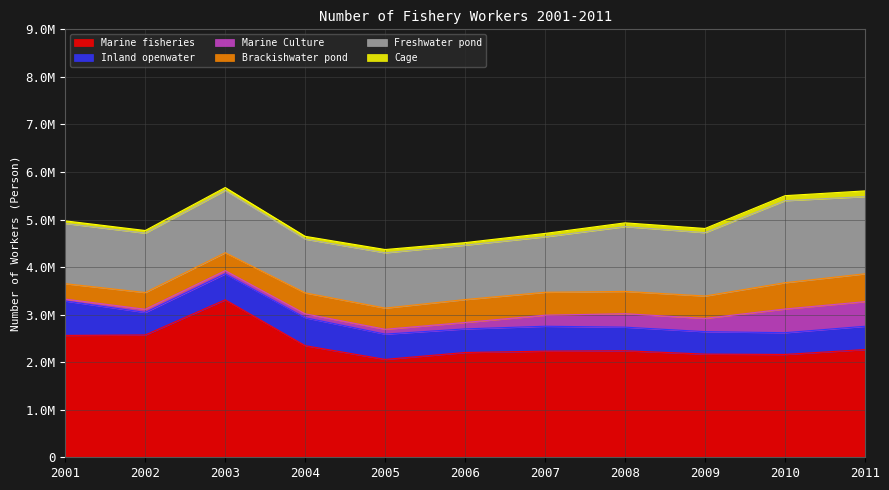

True or false: Inland openwater and Marine fisheries intersect in this chart.

False